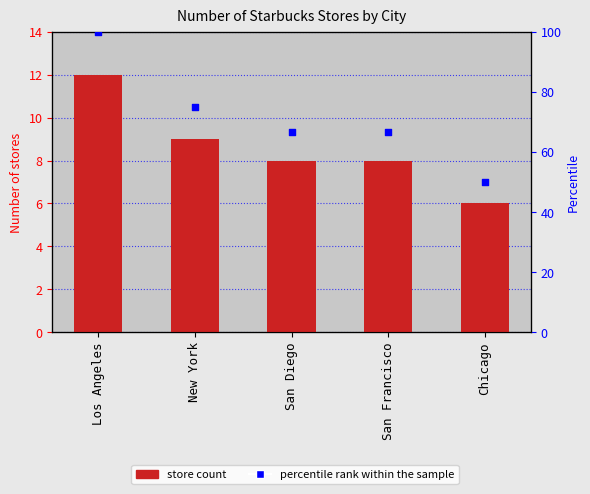

Which series reaches the maximum Y coordinate?

percentile rank within the sample